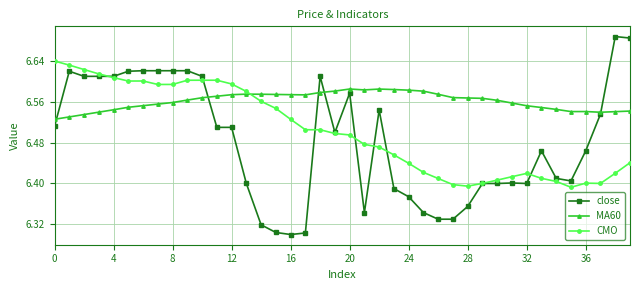

What is the difference between the maximum and minimum values in the CMO series?

0.2